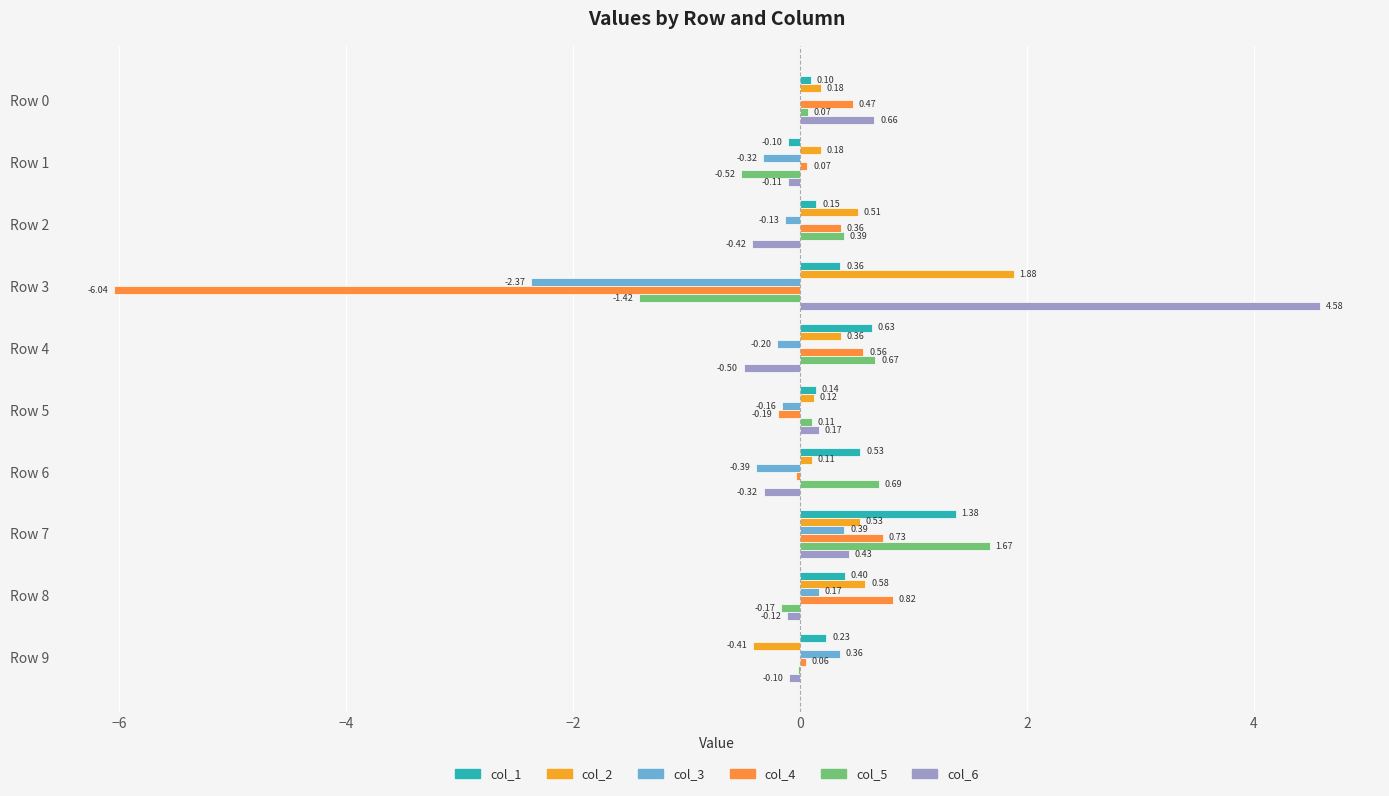

What is the difference between the maximum and minimum values in the col_6 series?

5.1